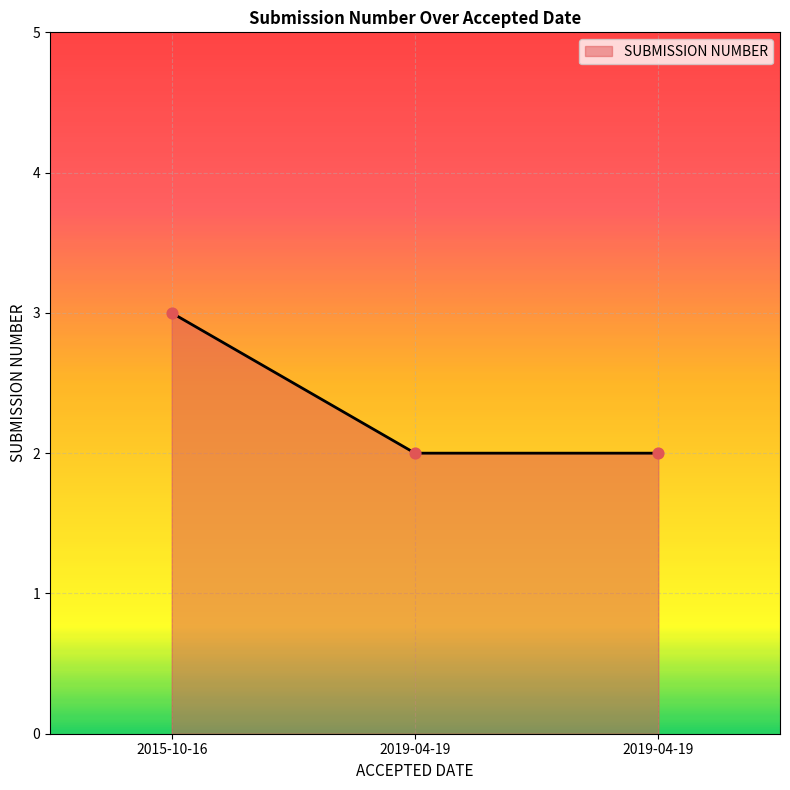

What is the ratio of the value at 2019-04-19 to the value at 2019-04-19?

1.0